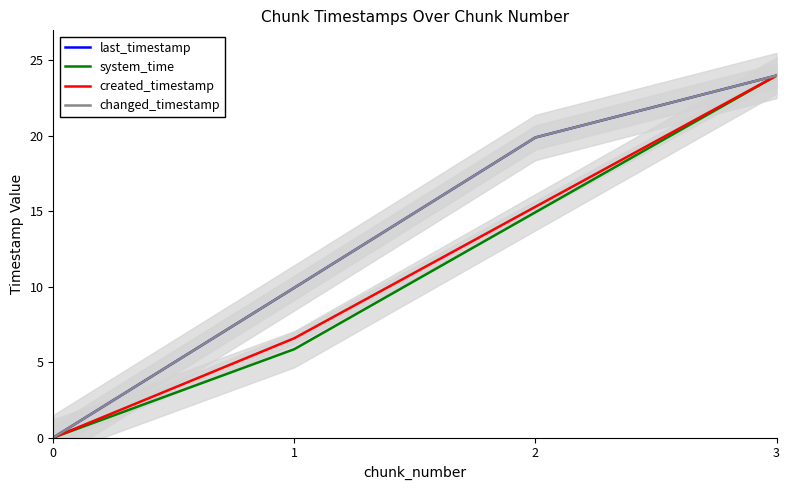

Which series has the largest range (max minus min)?

last_timestamp